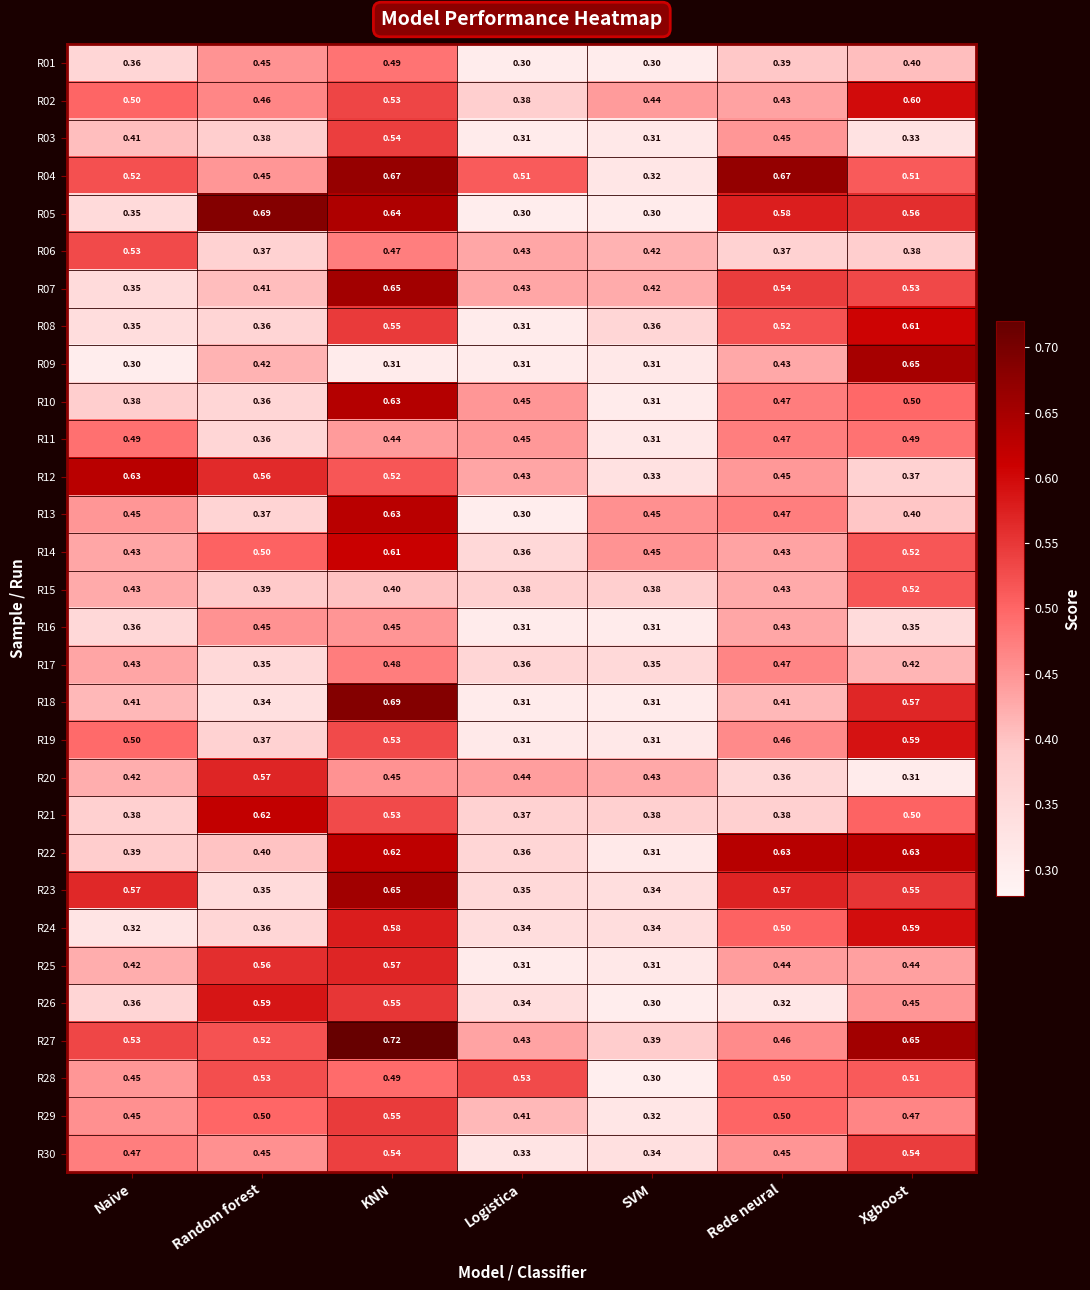

At which category is the sum across all series the highest?

KNN